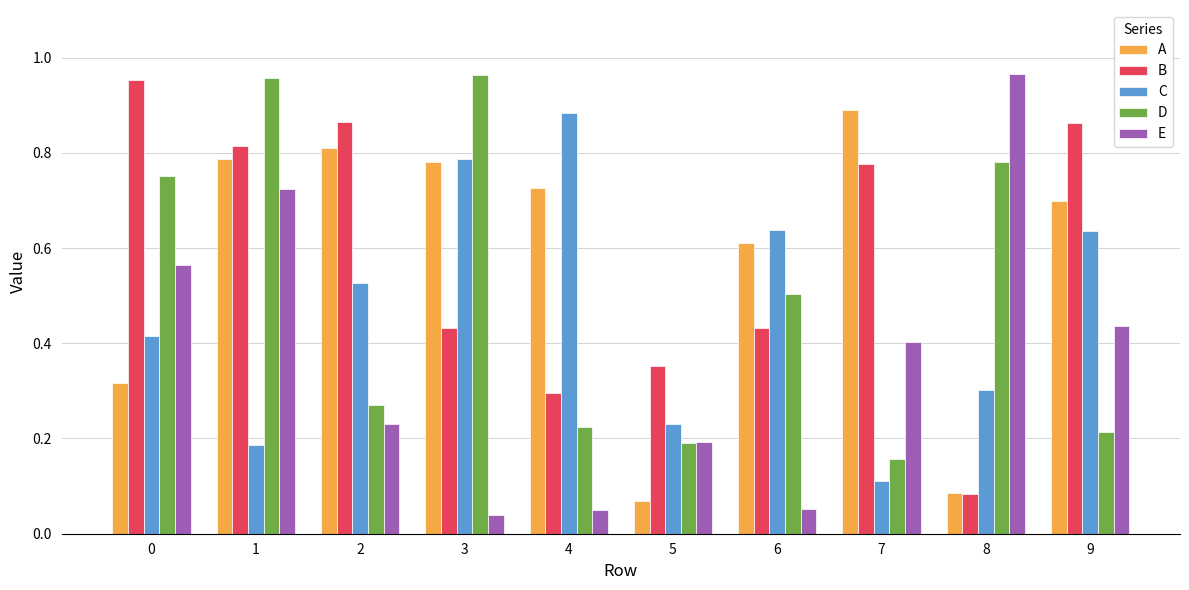

The value of C at 0 is 0.6. True or false?

False